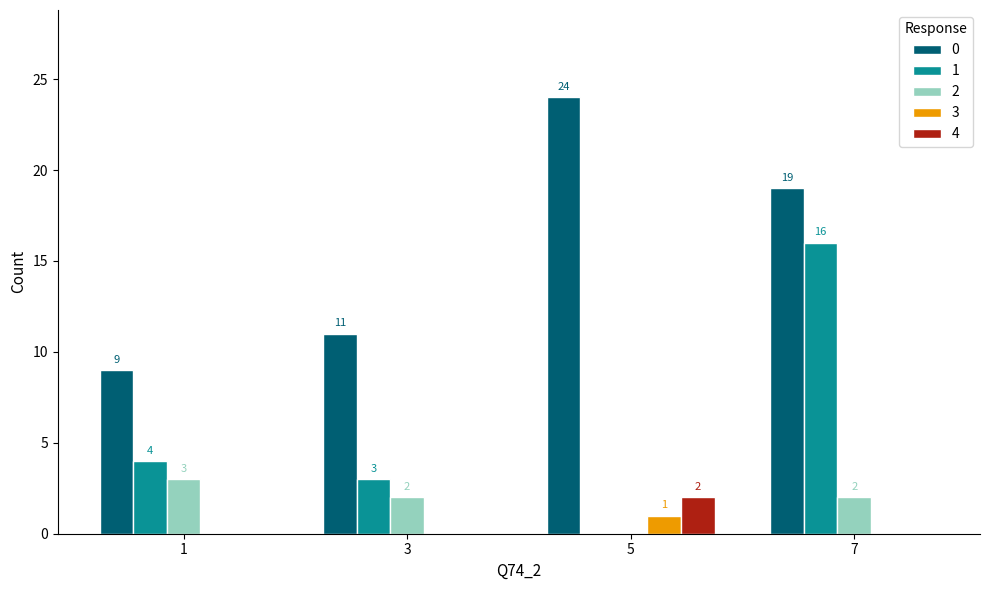

At which category is the sum across all series the highest?

7